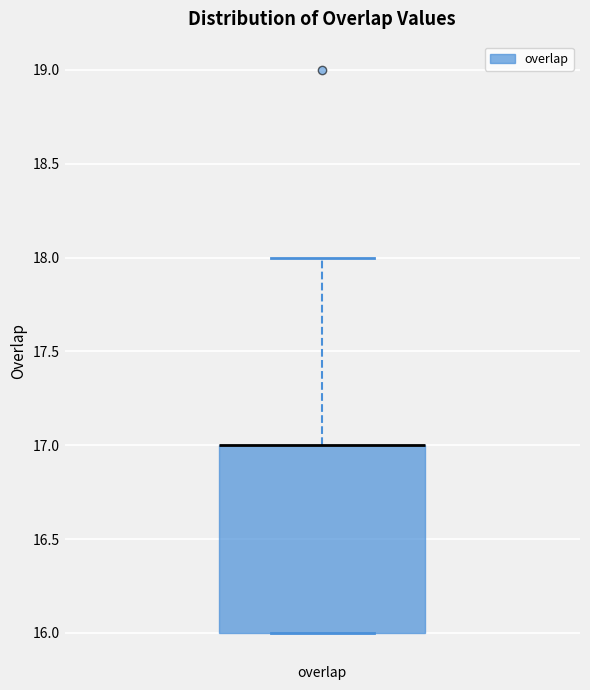

Transcribe this box plot: give where the median line is, the range the box spans, and where the two whiskers end, as read against the y-axis. The values are not printed on the chart, so give them approximately, as read against the axis.

median 17 (drawn on the box's upper edge), box 16 to 17, whiskers 16 to 18